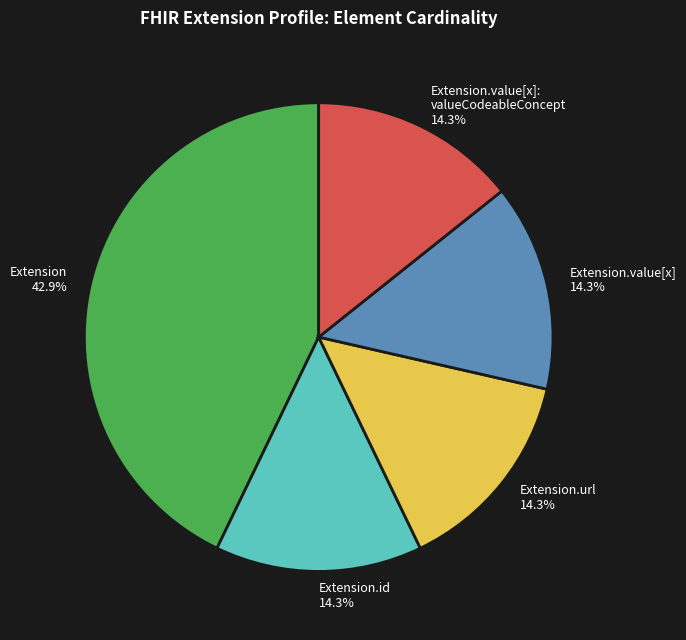

Combined, do Extension.url and Extension.id account for over 50%?

No